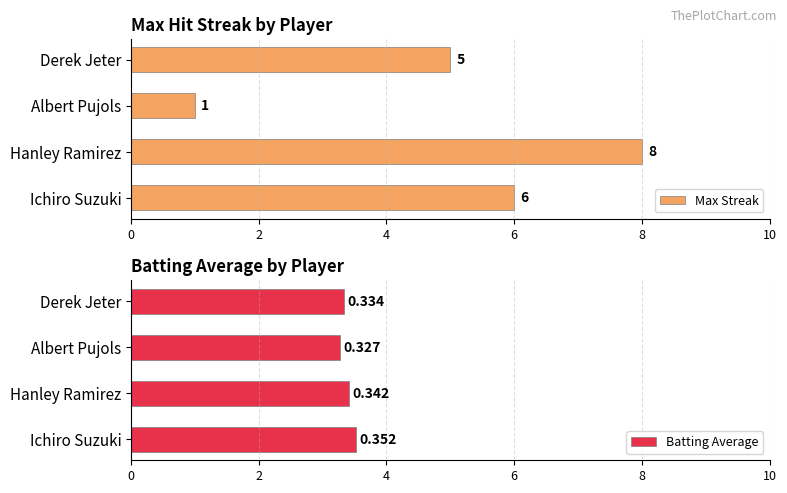

The value of Max Streak at Hanley Ramirez is 8. True or false?

True